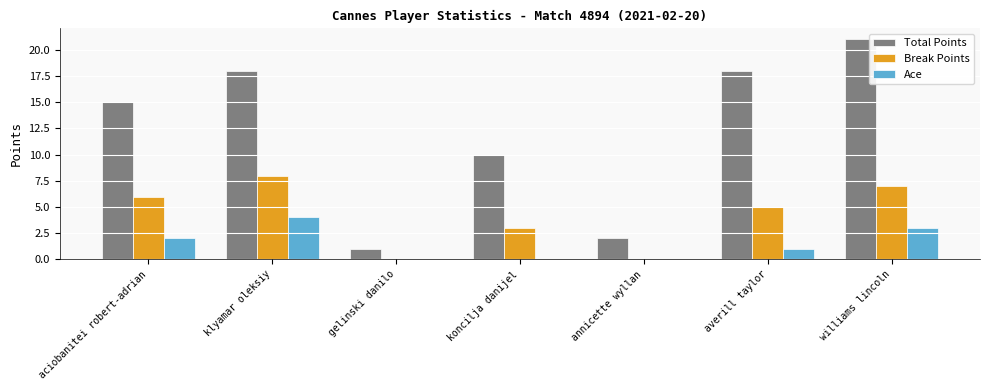

At which category is the sum across all series the highest?

williams lincoln